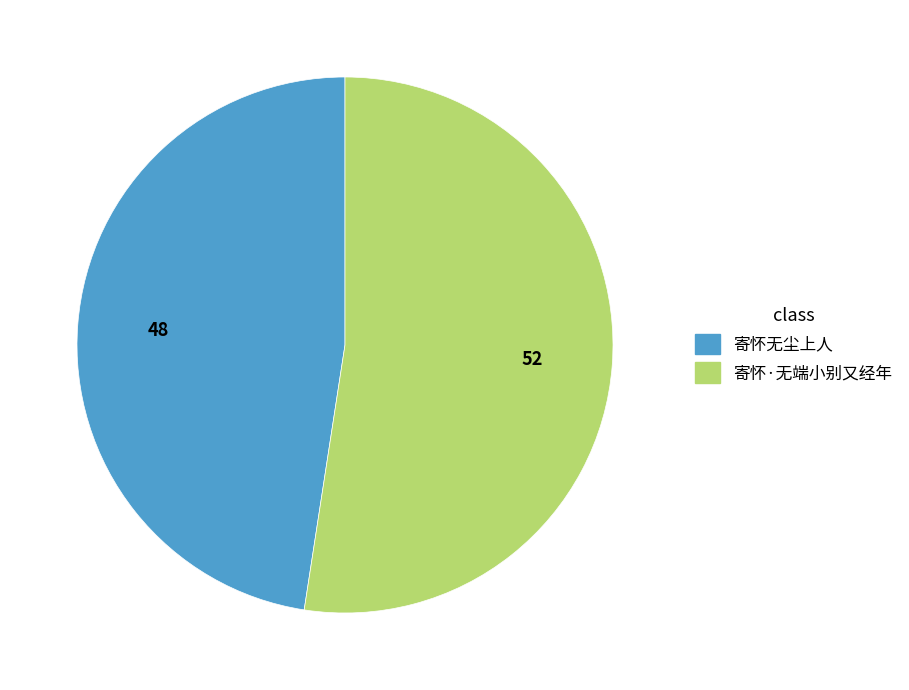

Count the number of slices in the pie.

2